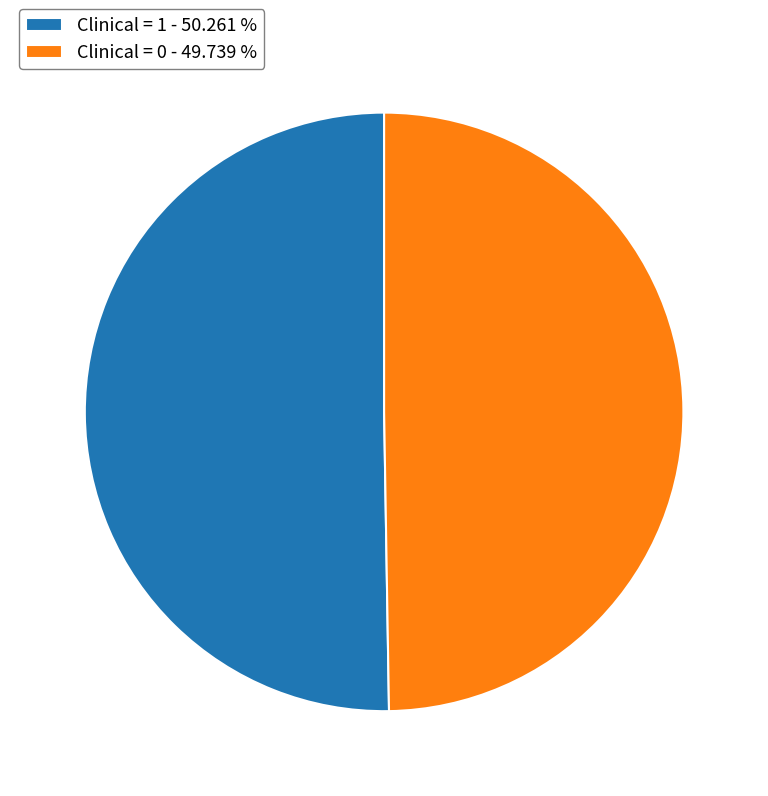

Approximately how many times larger is the value at Clinical = 0 - 49.739 % compared to Clinical = 1 - 50.261 %?

1.0